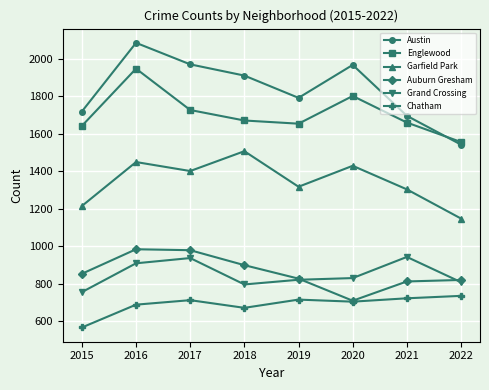

True or false: Englewood and Grand Crossing intersect in this chart.

False